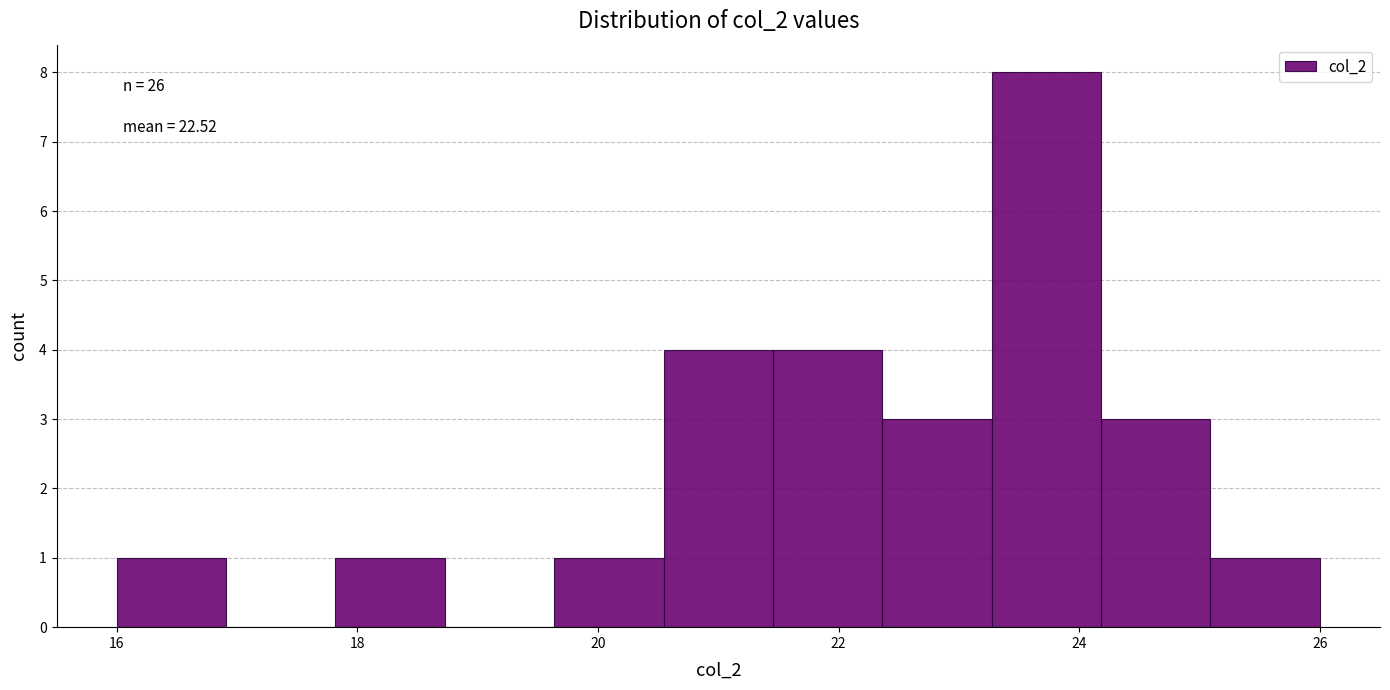

Which range on the x-axis has the tallest bar?

23.2 to 24.2